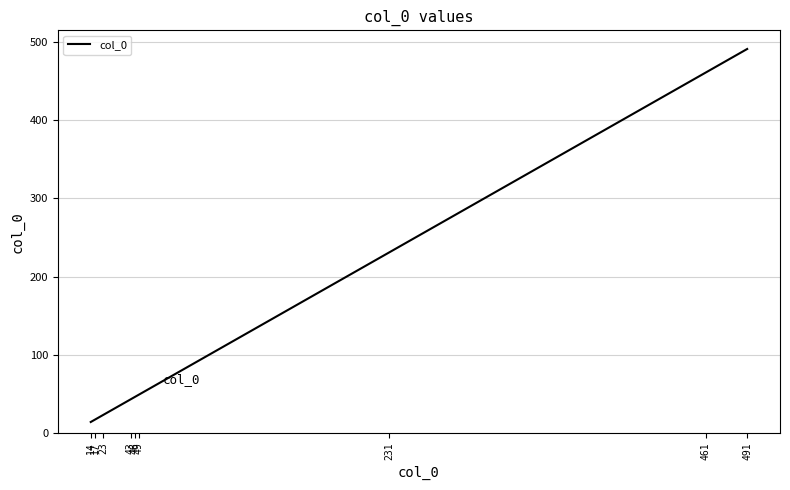

What is the difference between the maximum and minimum values?

477